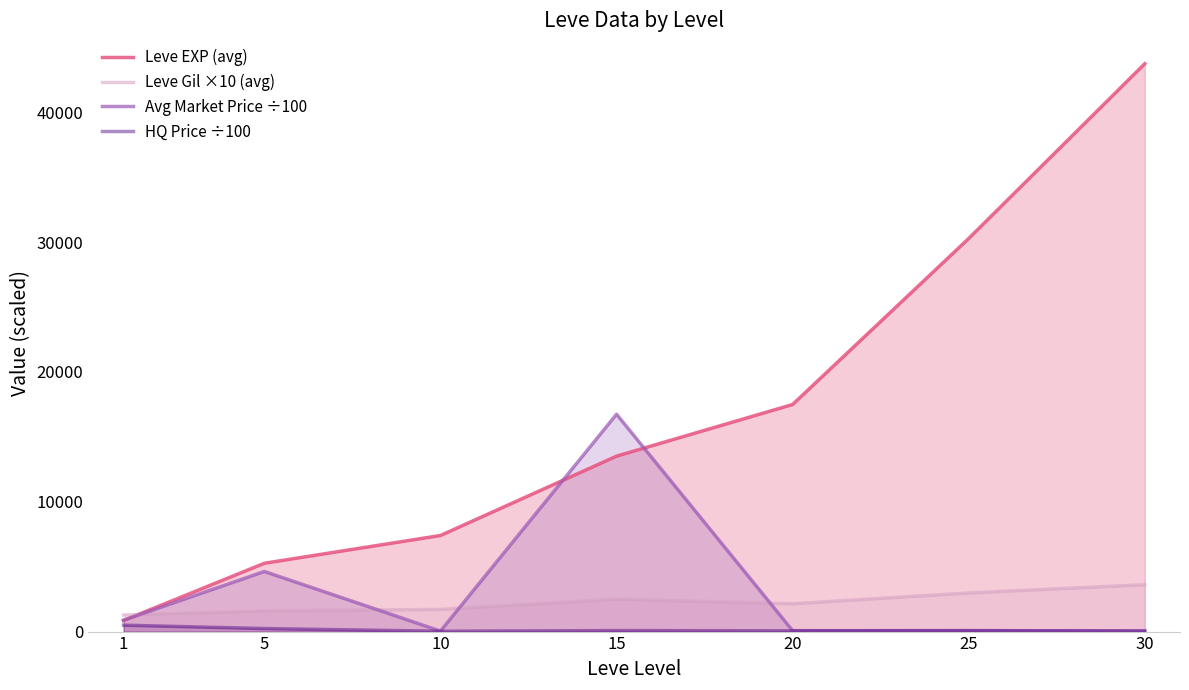

What is the approximate value of Leve Gil ×10 (avg) at 10?

1706.7